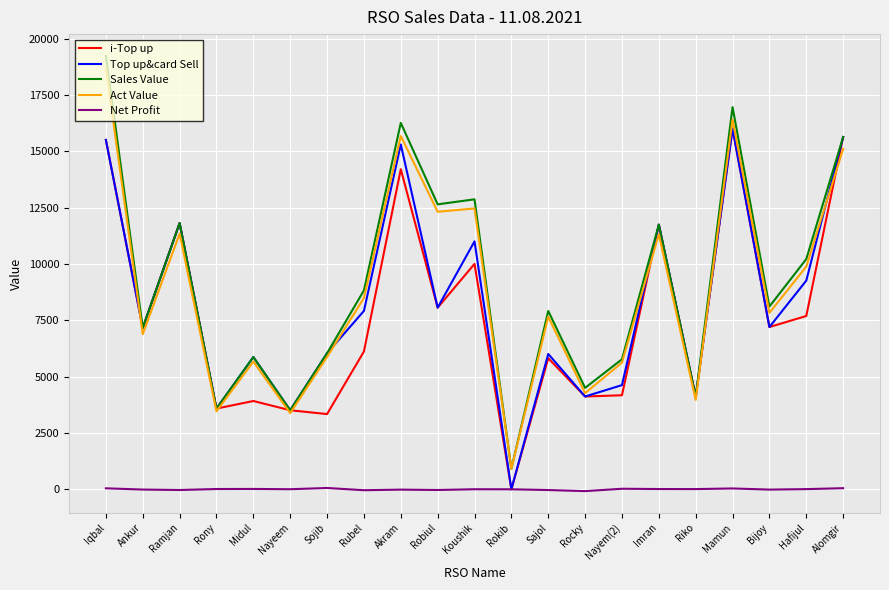

True or false: i-Top up has a value of 3287.6 at Sajol.

False